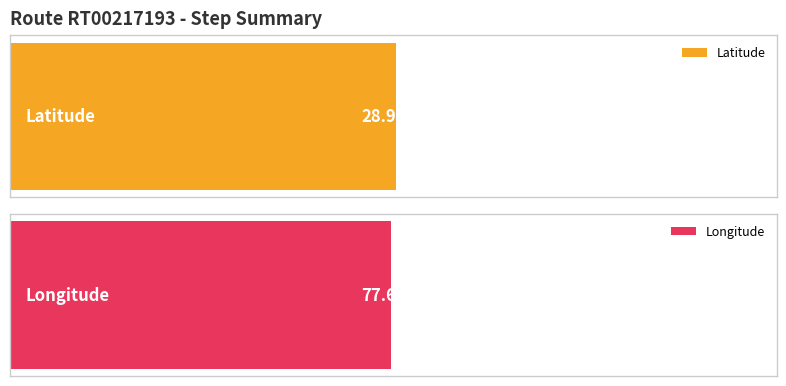

What is the difference between the highest and lowest values at 4?

48.7